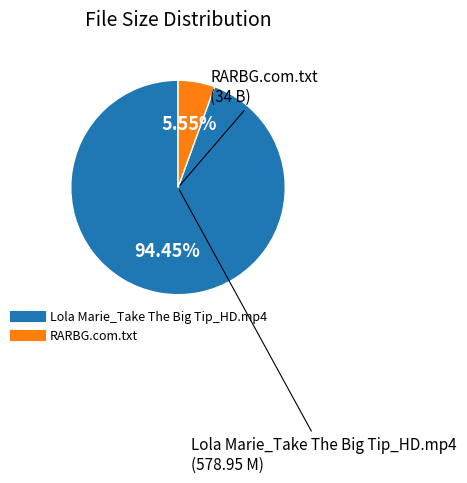

Which has a higher value, RARBG.com.txt or Lola Marie_Take The Big Tip_HD.mp4?

Lola Marie_Take The Big Tip_HD.mp4